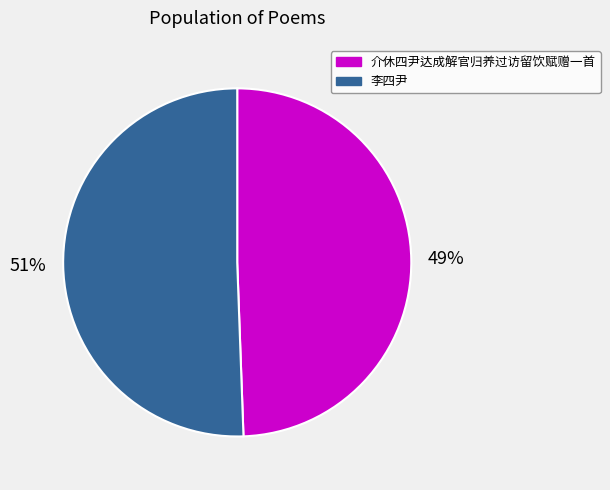

Which category has the smallest portion of the pie?

介休四尹达成解官归养过访留饮赋赠一首